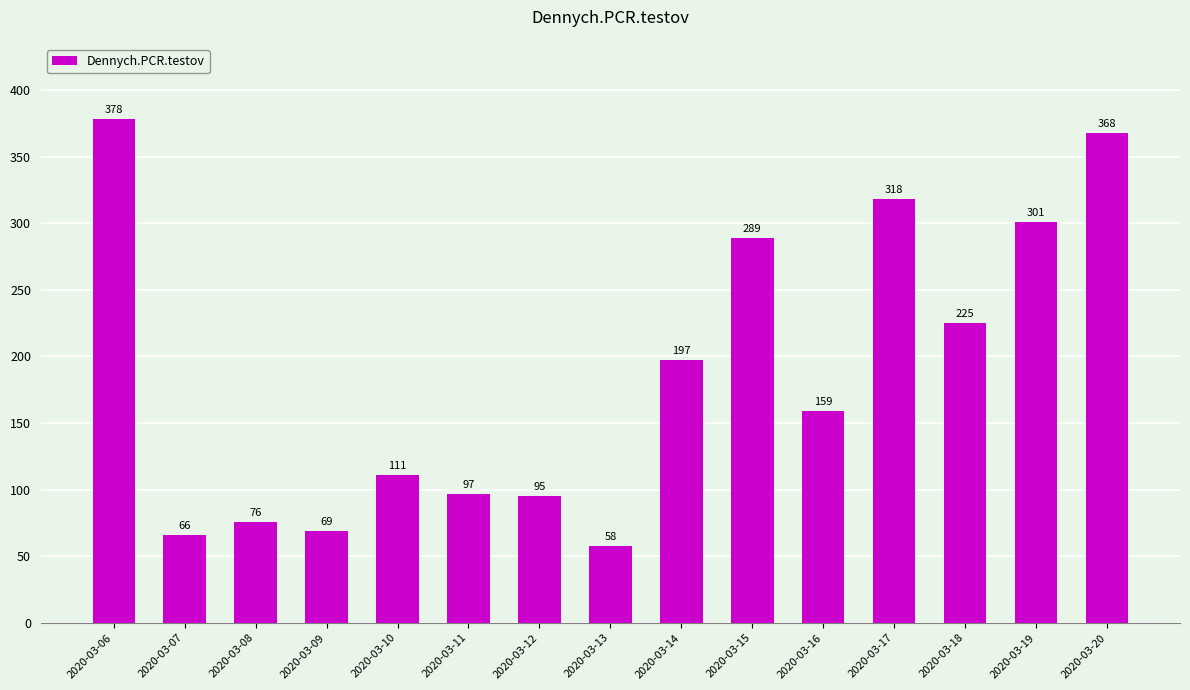

The value at 2020-03-14 is 197. True or false?

True